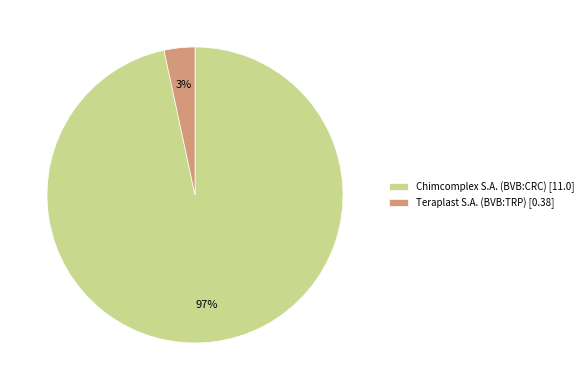

How many segments does this pie chart have?

2